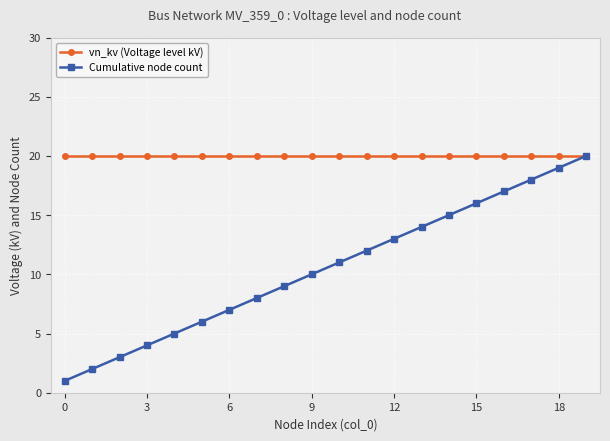

What is the value of the Cumulative node count point at the 8th from the left?

8